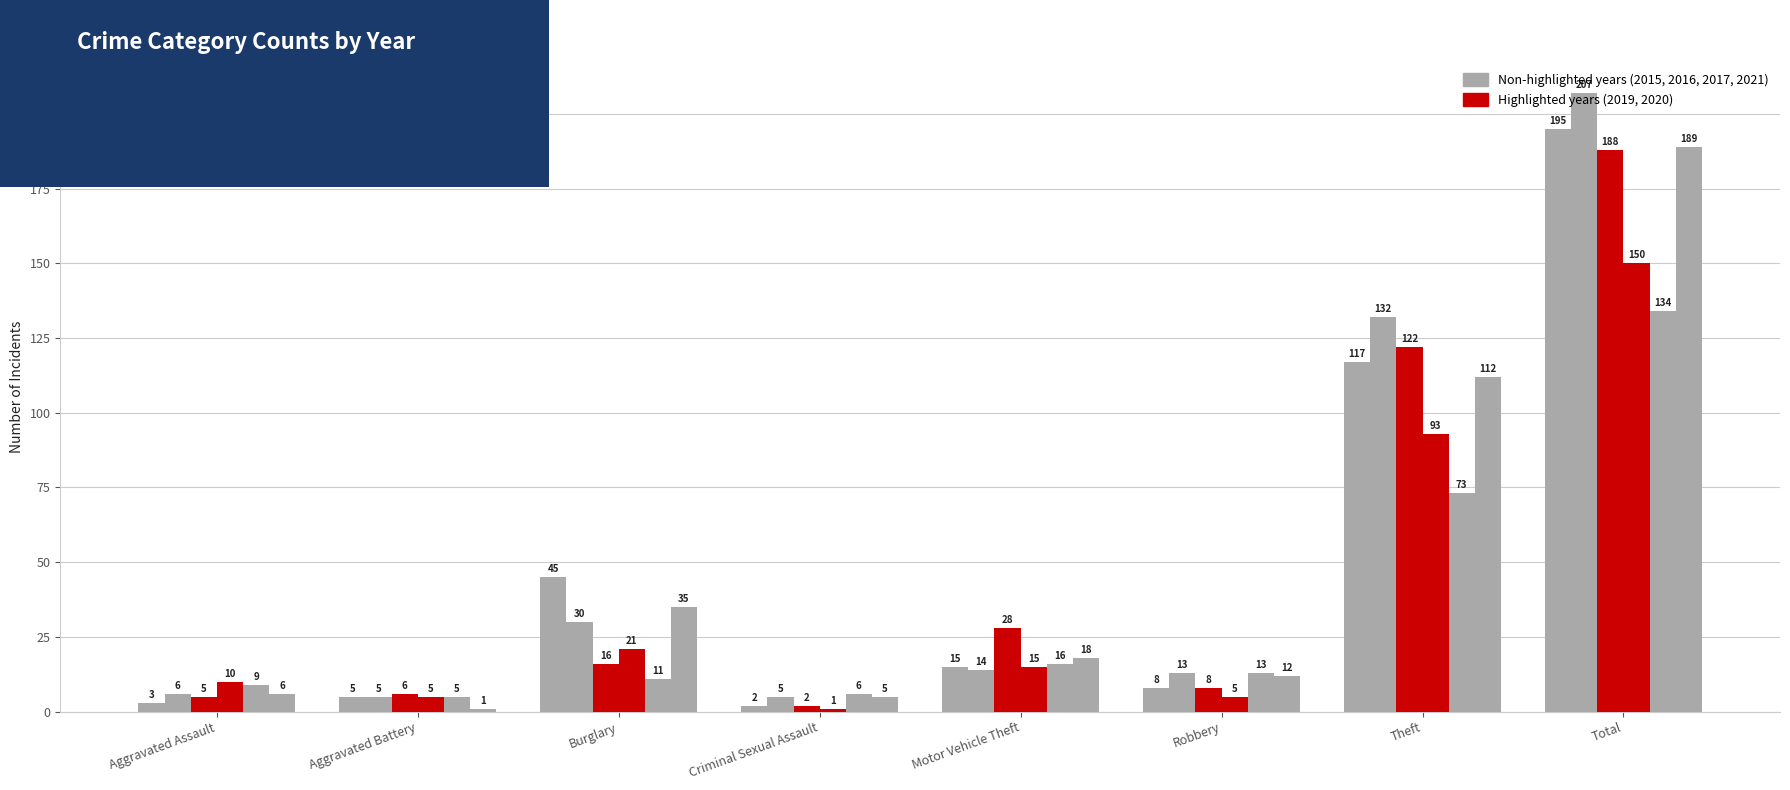

How many data points does each series have?

8